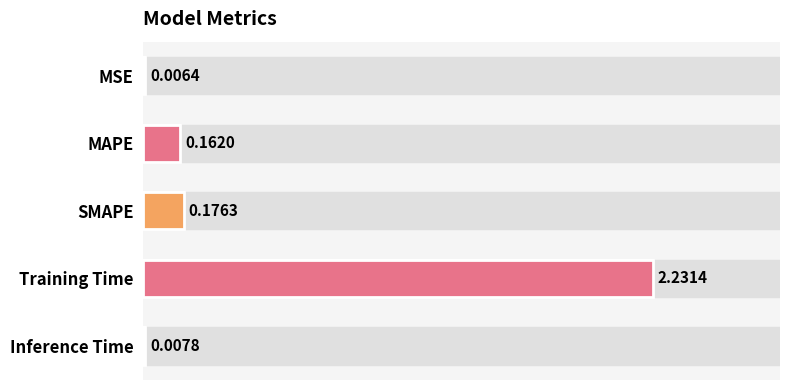

How many categories are shown in the chart?

5